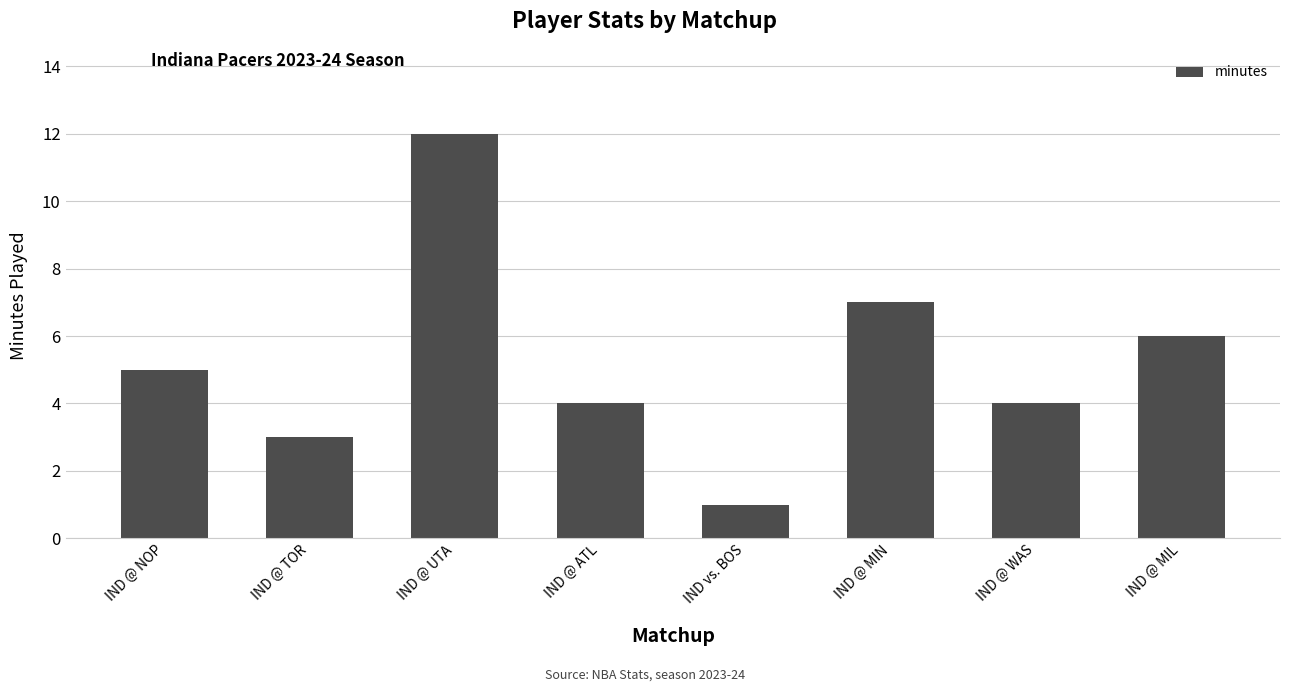

Approximately how many times larger is the value at IND @ ATL compared to IND @ NOP?

0.8